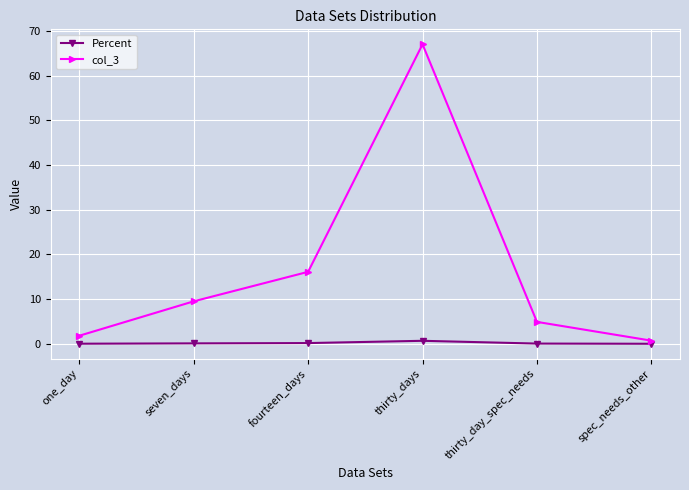

Is the value of Percent at thirty_day_spec_needs greater than the value of col_3 at thirty_days?

No